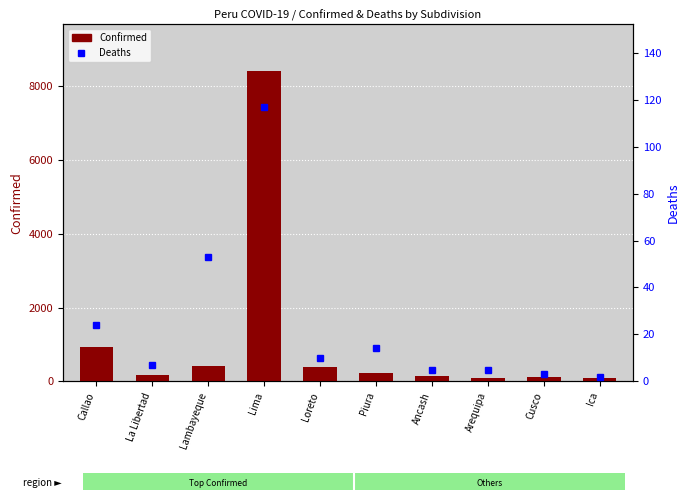

What is the value of the Deaths bar at the 6th from the left?

14